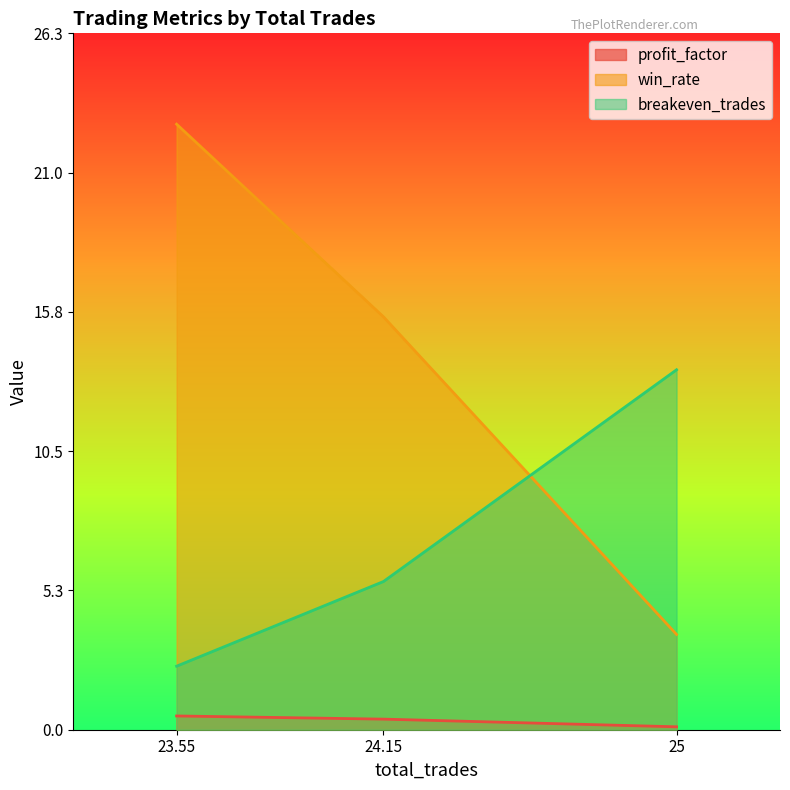

Which series changed the most between 25 and 24.15?

win_rate